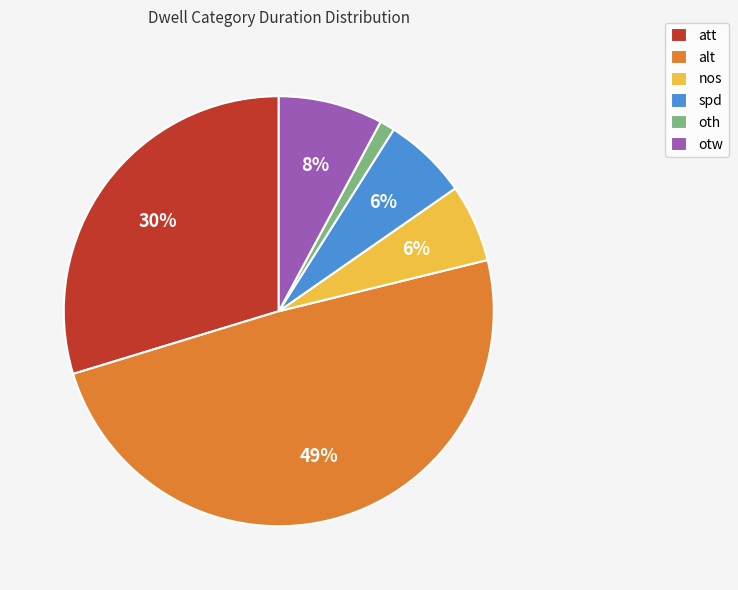

Is it true that alt is 36% of the pie?

False